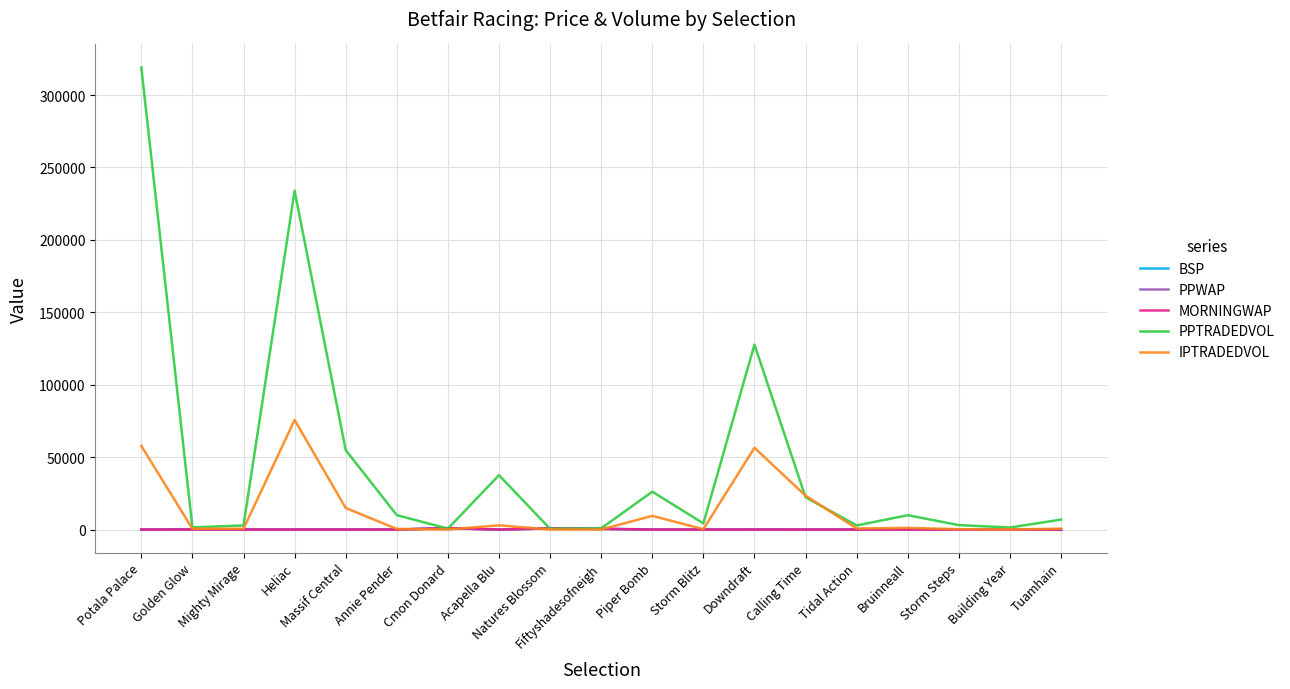

What is the difference between the second highest and second lowest values in the MORNINGWAP series?

784.1